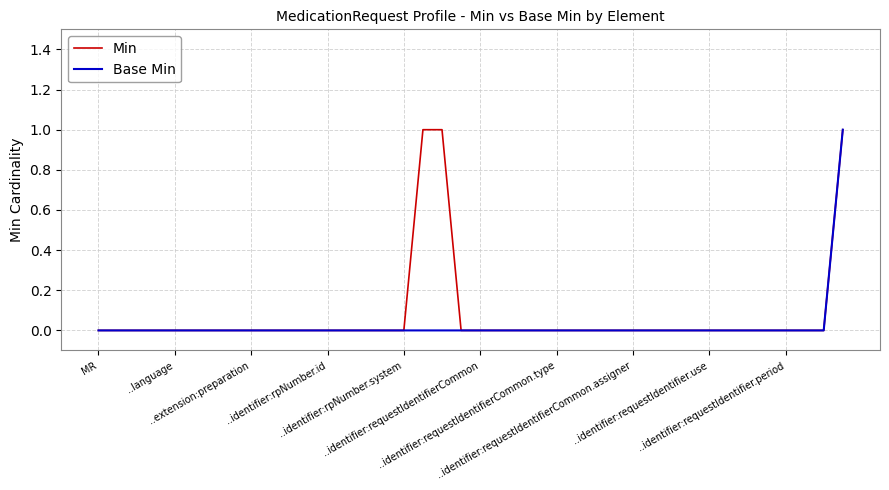

True or false: Base Min and Min intersect in this chart.

False